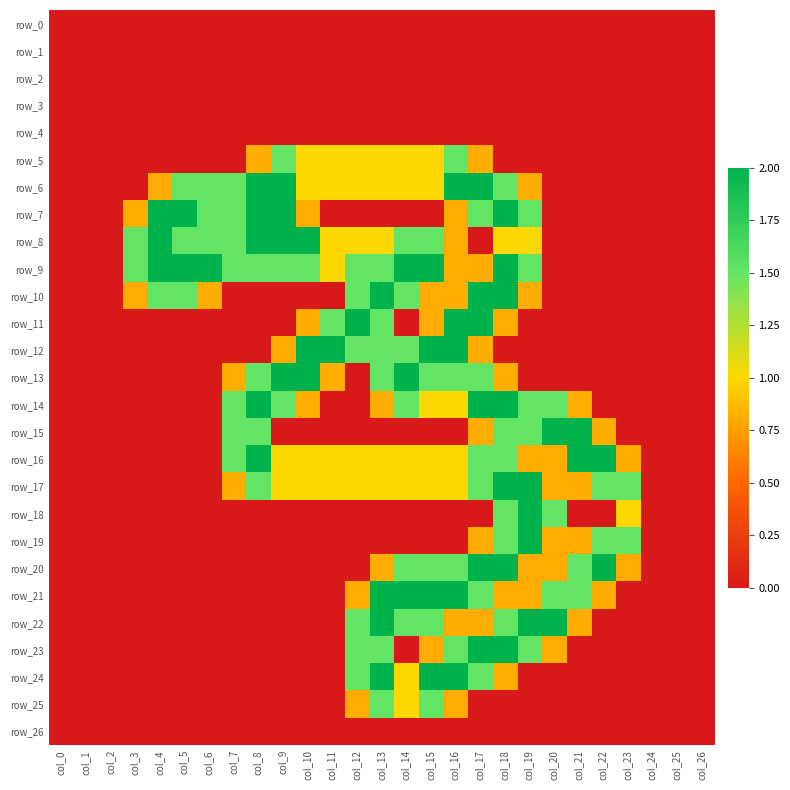

True or false: row_21 has a value of 3.4 at col_16.

False